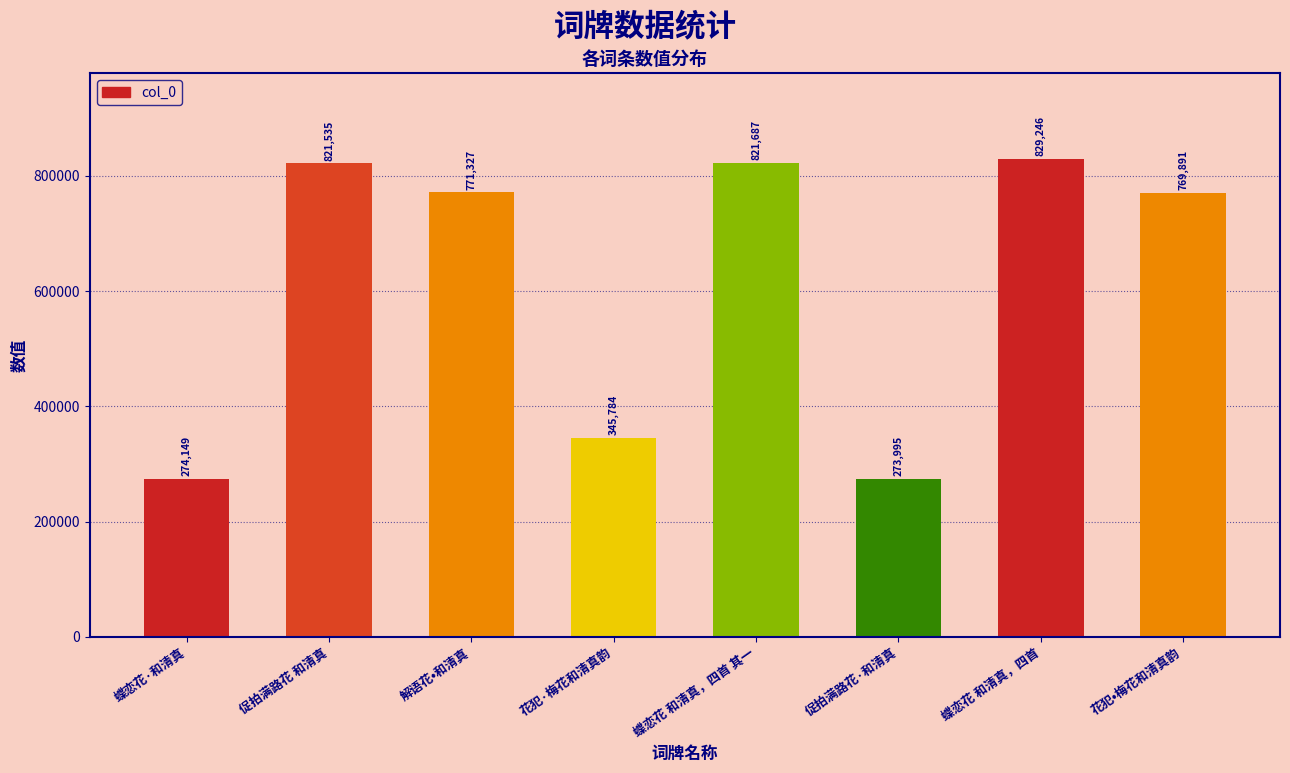

Approximately how many times larger is the value at 蝶恋花 和清真，四首 compared to 解语花•和清真?

1.1